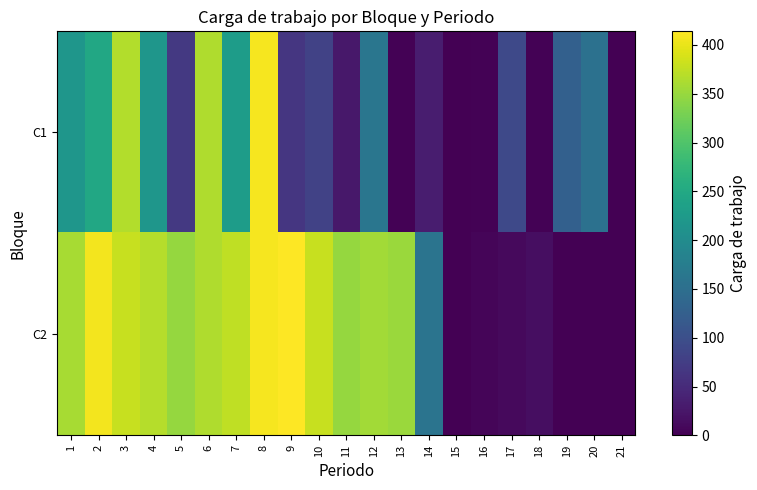

Count the number of categories in the chart.

21